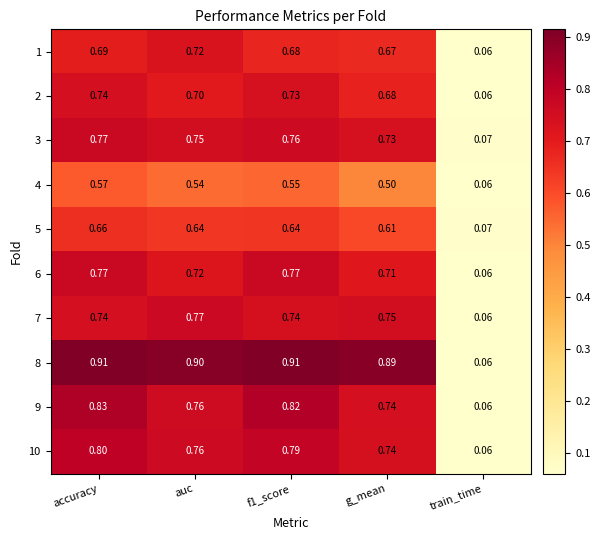

Where is 10 nearest to the value 0?

train_time